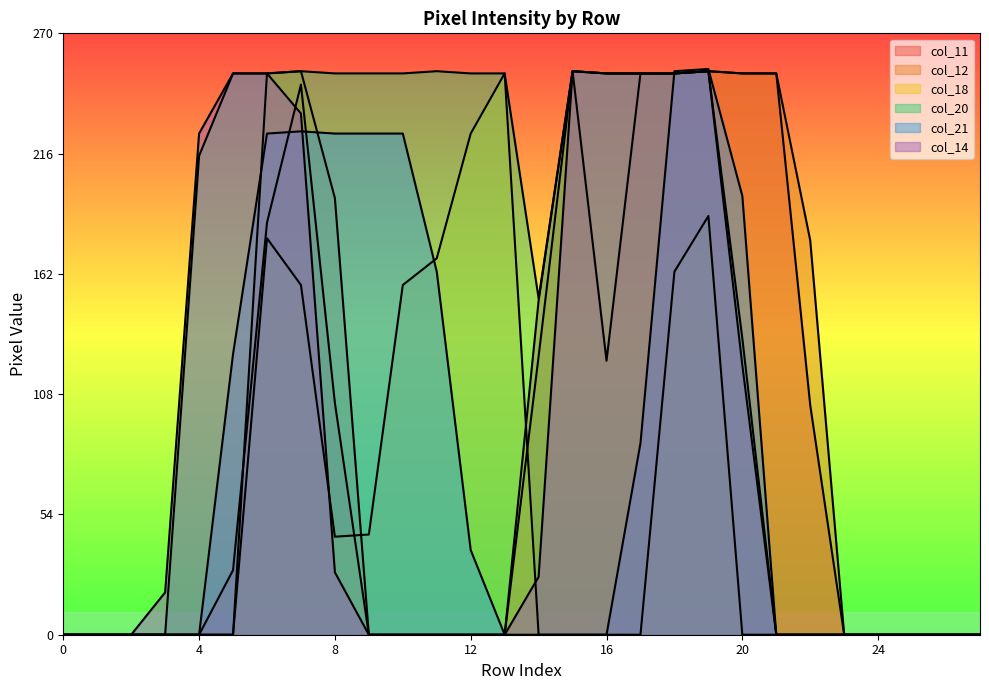

Is the value of col_11 at 3 greater than the value of col_12 at 1?

No